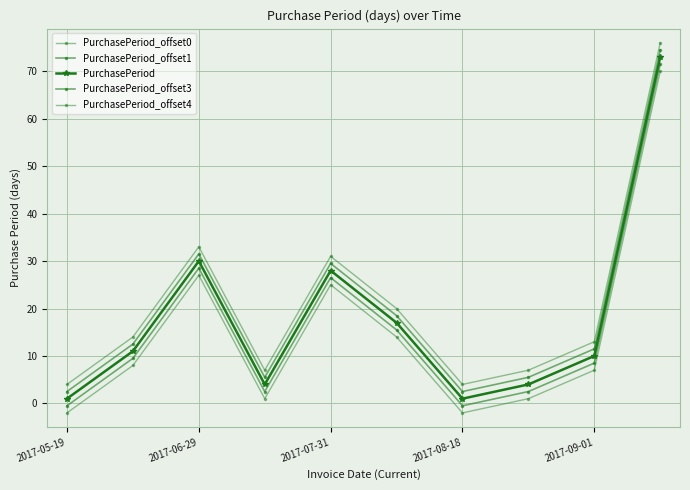

How many data points in PurchasePeriod_offset0 are less than 8?

5